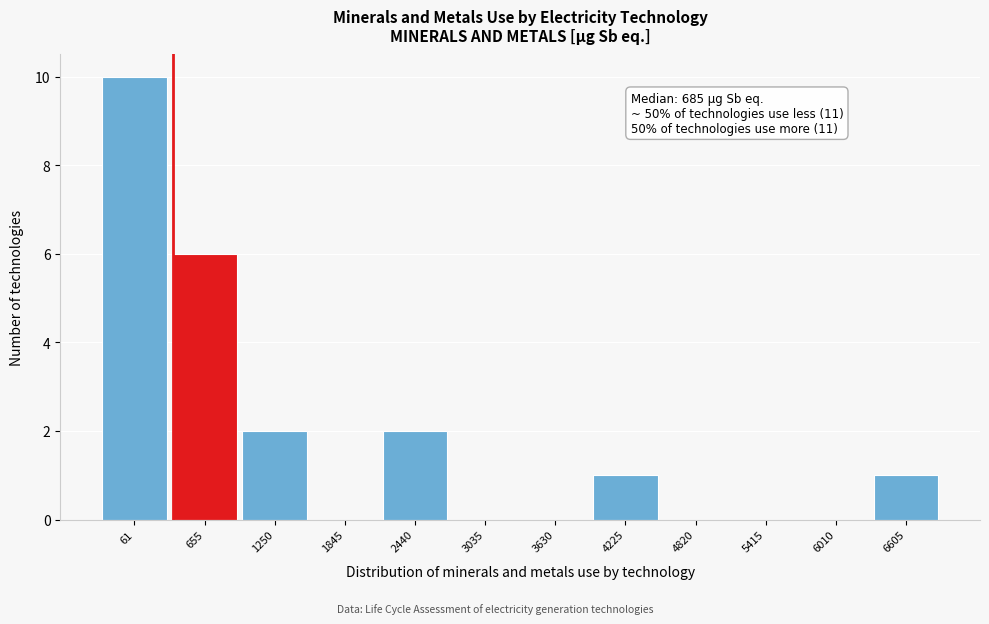

Reading left to right, transcribe all the data shown in this chart.

61=10	655=6	1250=2	1845=0	2440=2	3035=0	3630=0	4225=1	4820=0	5415=0	6010=0	6605=1